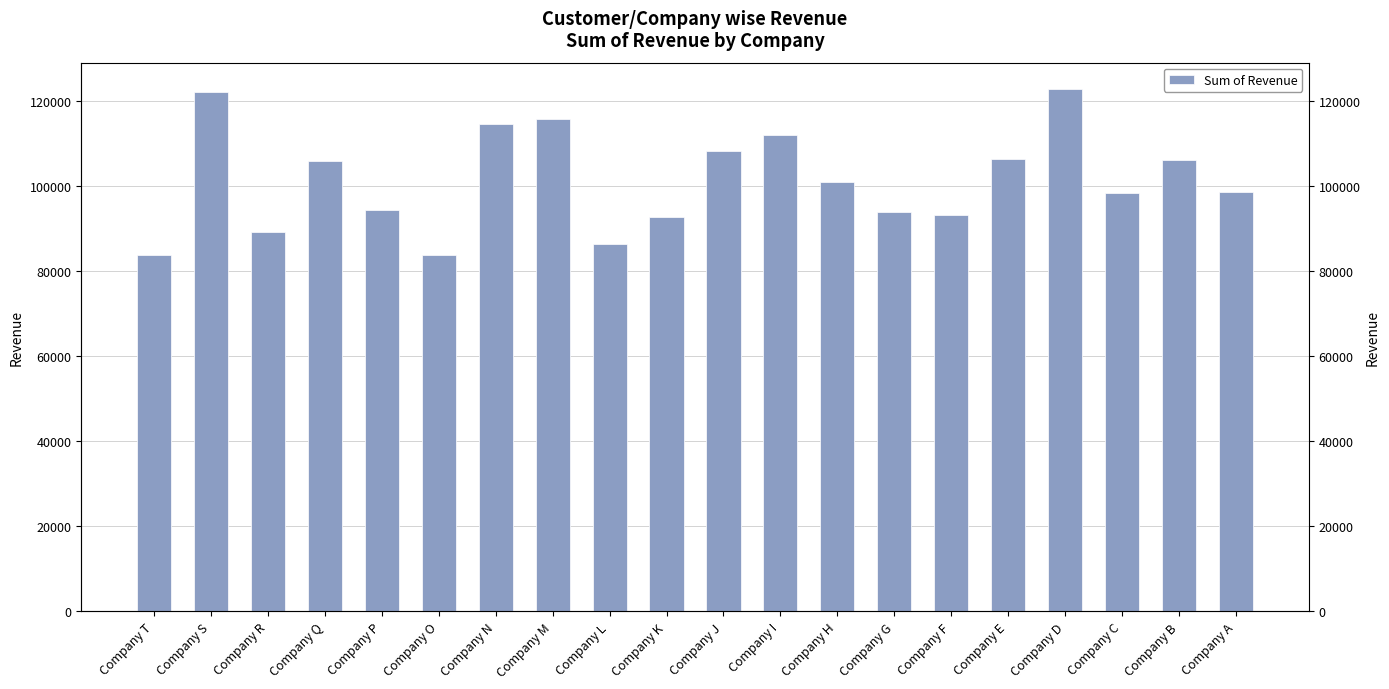

List the labels in order of value, smallest first.

Company T, Company O, Company L, Company R, Company K, Company F, Company G, Company P, Company C, Company A, Company H, Company Q, Company B, Company E, Company J, Company I, Company N, Company M, Company S, Company D